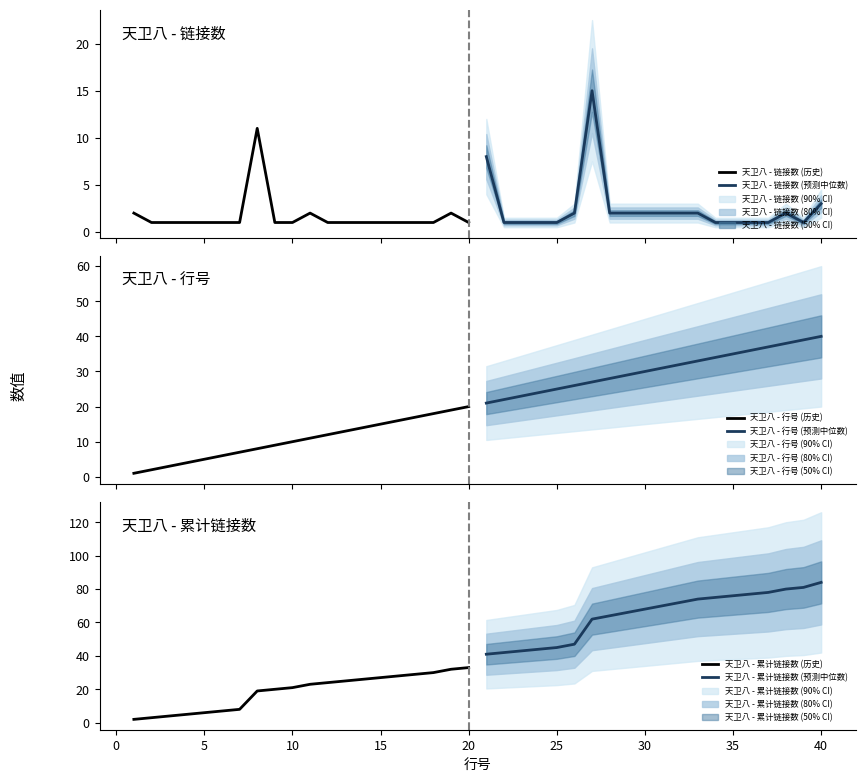

Does the chart have visible grid lines?

No